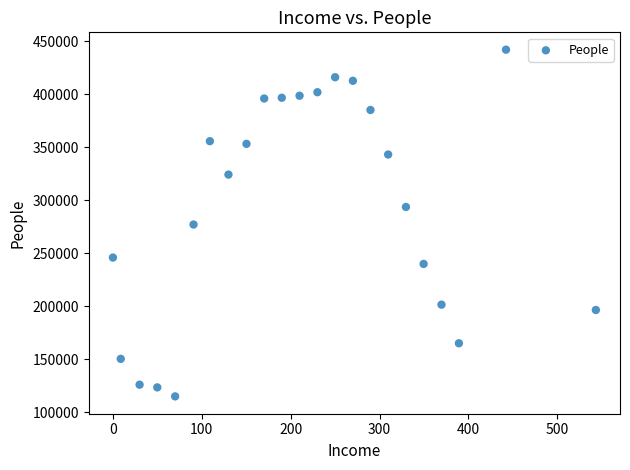

What is the range of Y values (max minus min)?

327046